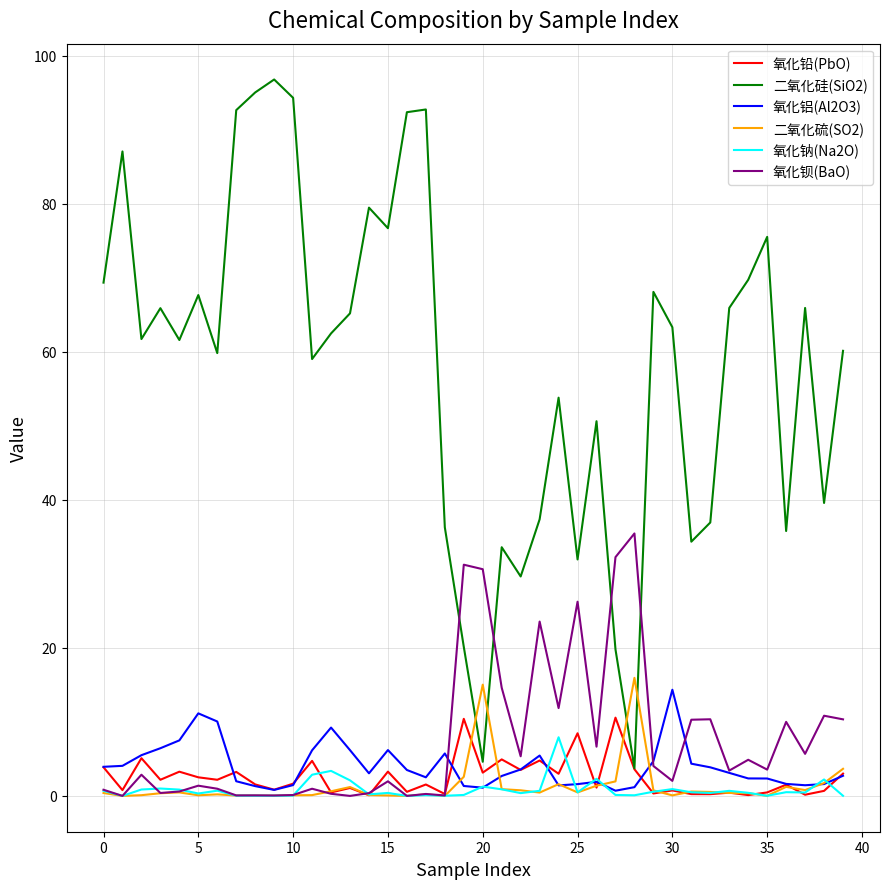

After their last crossing, which series has the higher values: 氧化钡(BaO) or 二氧化硅(SiO2)?

二氧化硅(SiO2)